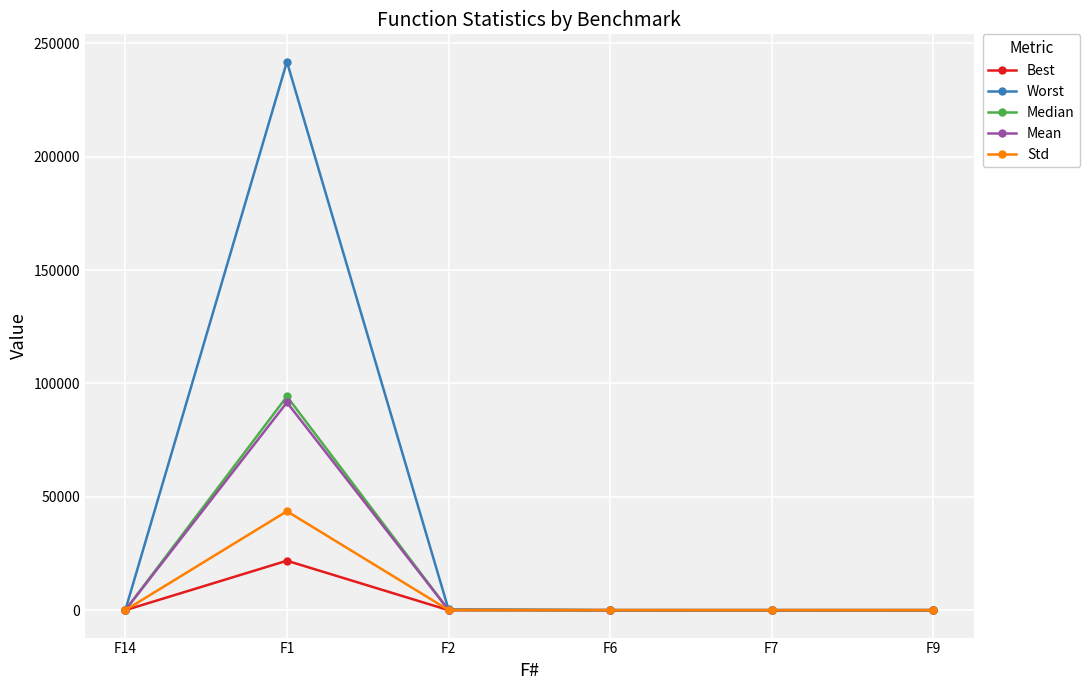

What is the sum of the Best values at F6 and F7?

1.9